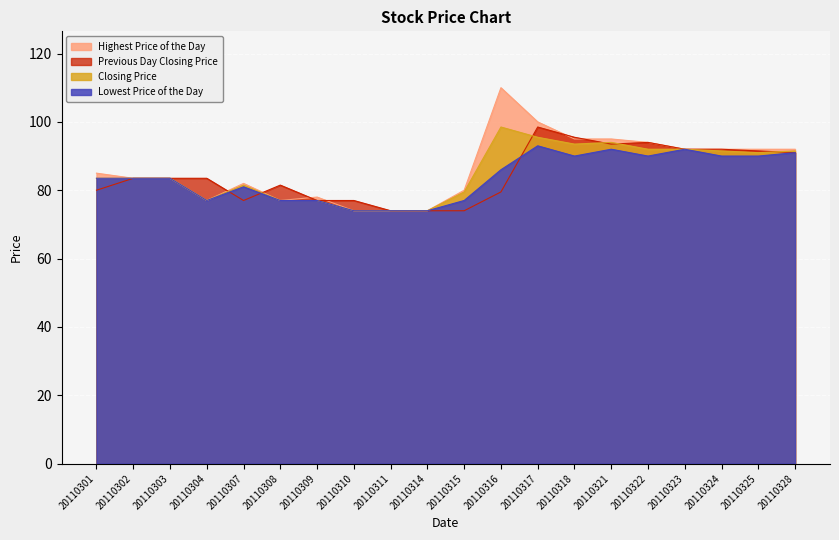

True or false: Highest Price of the Day and Closing Price cross at least once.

False